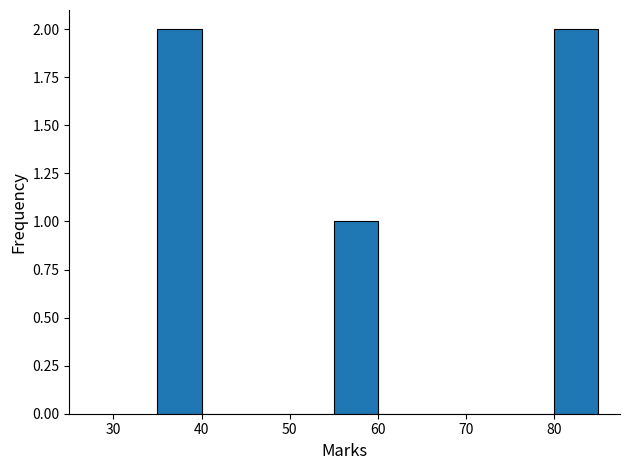

Reading left to right, transcribe this chart: for each bar, give the range it covers on the x-axis and its height. The values are not printed on the chart, so give them approximately, as read against the axis.

35 to 40: 2
40 to 45: 0
45 to 50: 0
50 to 55: 0
55 to 60: 1
60 to 65: 0
65 to 70: 0
70 to 75: 0
75 to 80: 0
80 to 85: 2